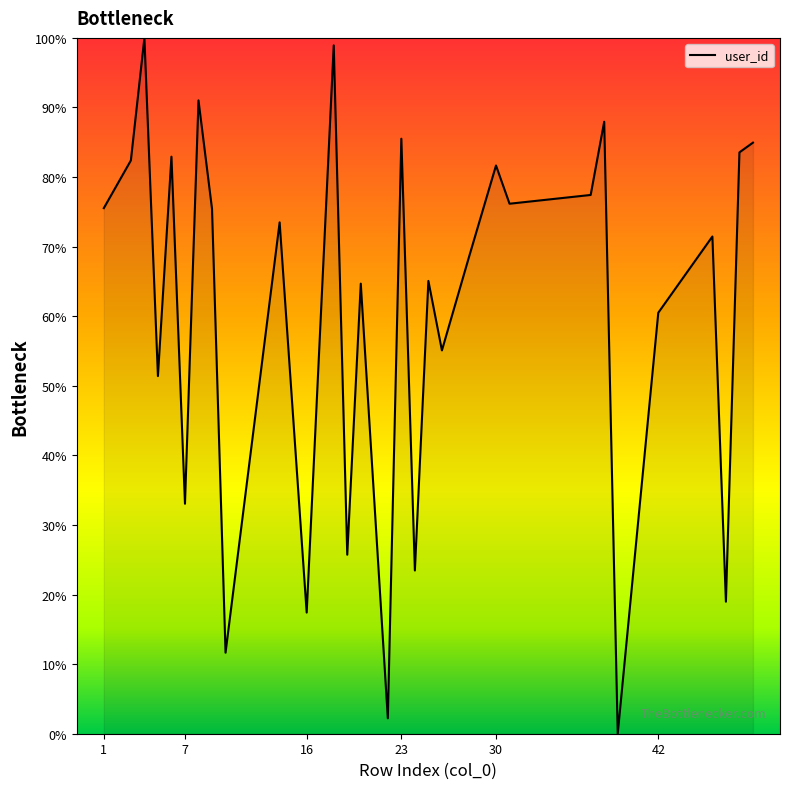

How many lines are shown in the chart?

1